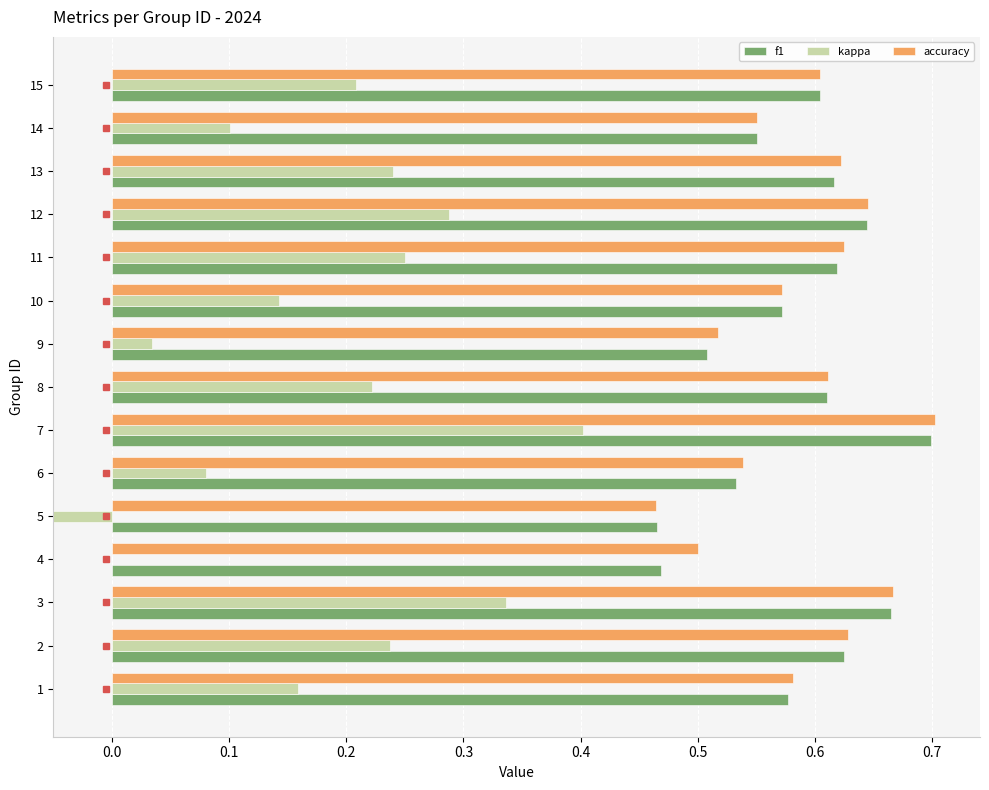

Which has a higher value, 6 or 8?

8